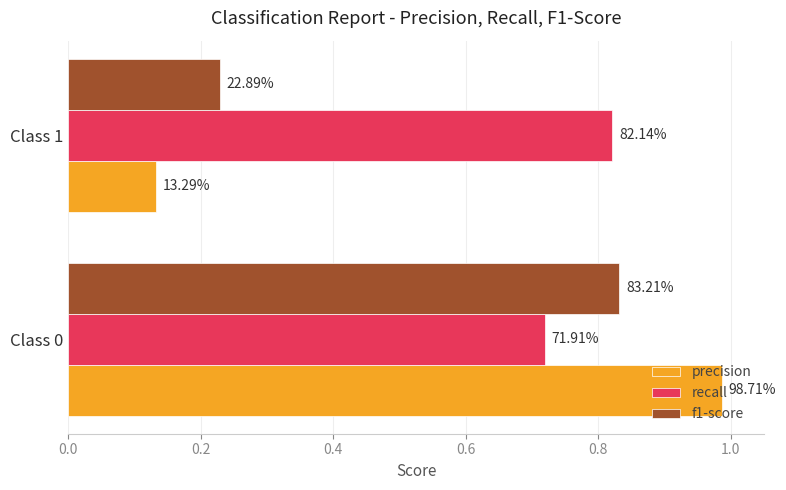

What are all the series names shown in the legend?

precision, recall, f1-score